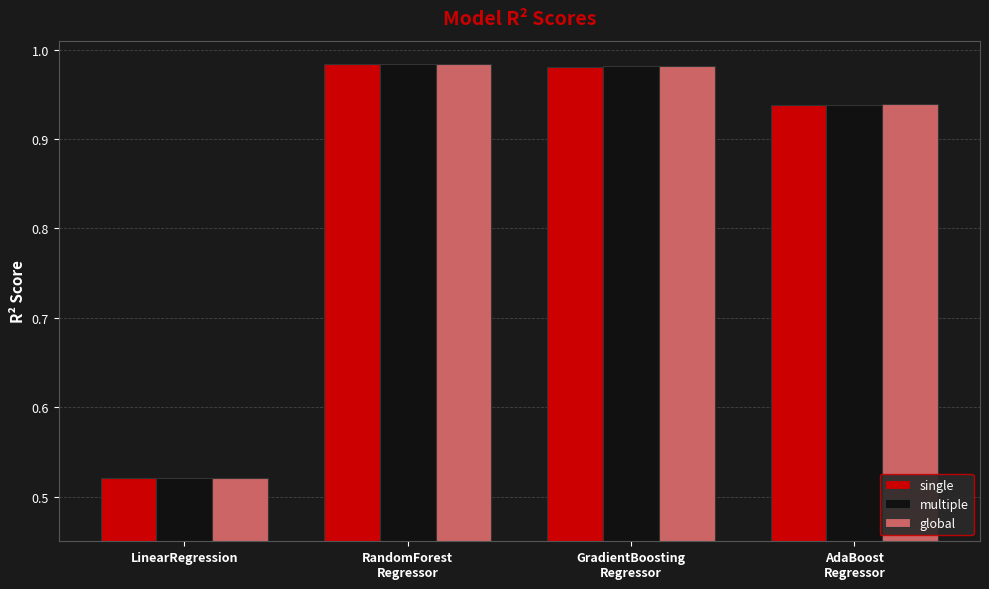

Which series has the widest spread of values?

global